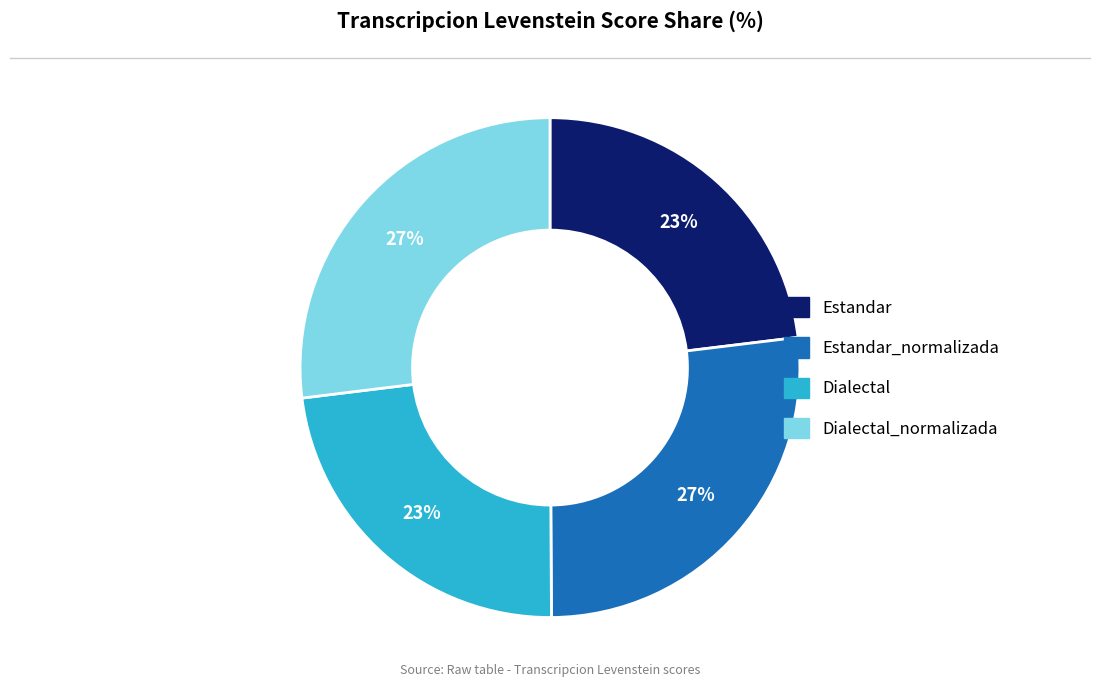

To the nearest percent, what is the difference between the largest and smallest slice percentages?

4%